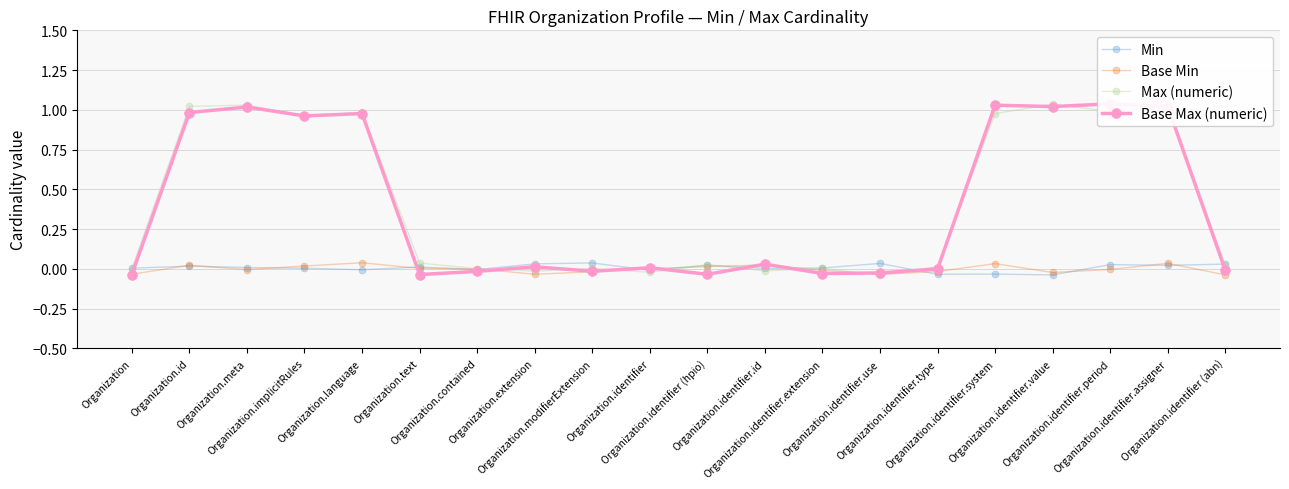

How many interior local peaks does the Base Min series have?

5